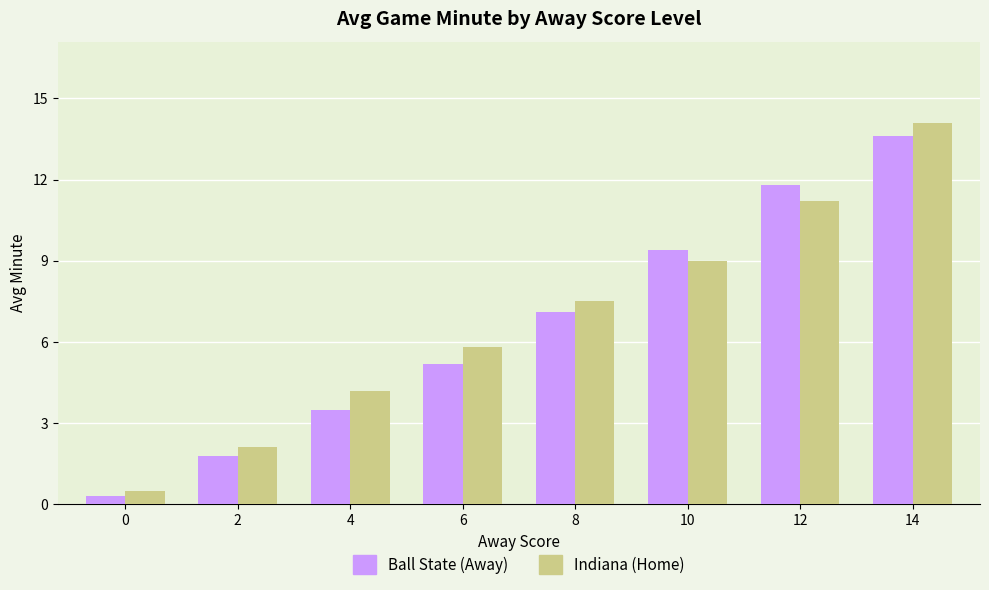

What is the difference between the highest and lowest values at 0?

0.2